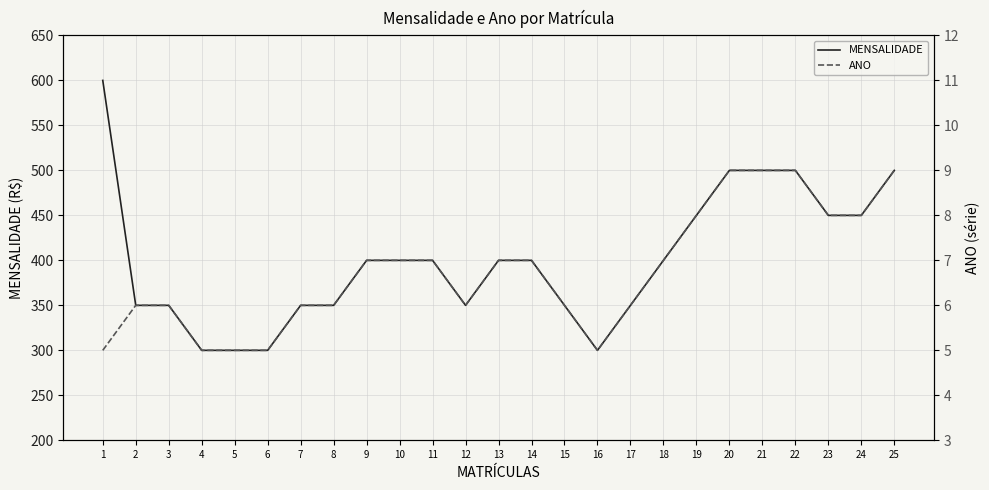

What are all the series names shown in the legend?

MENSALIDADE, ANO